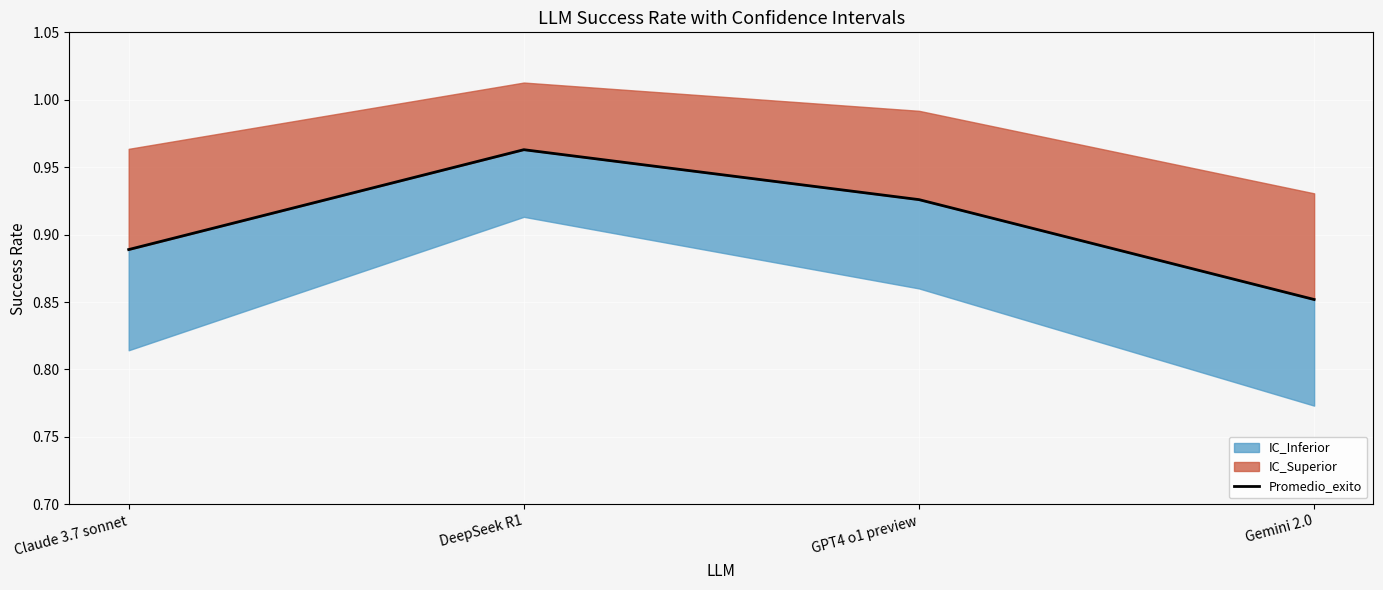

Reading left to right, transcribe all the data shown in this chart.

Claude 3.7 sonnet=0.9	DeepSeek R1=1.0	GPT4 o1 preview=0.9	Gemini 2.0=0.9